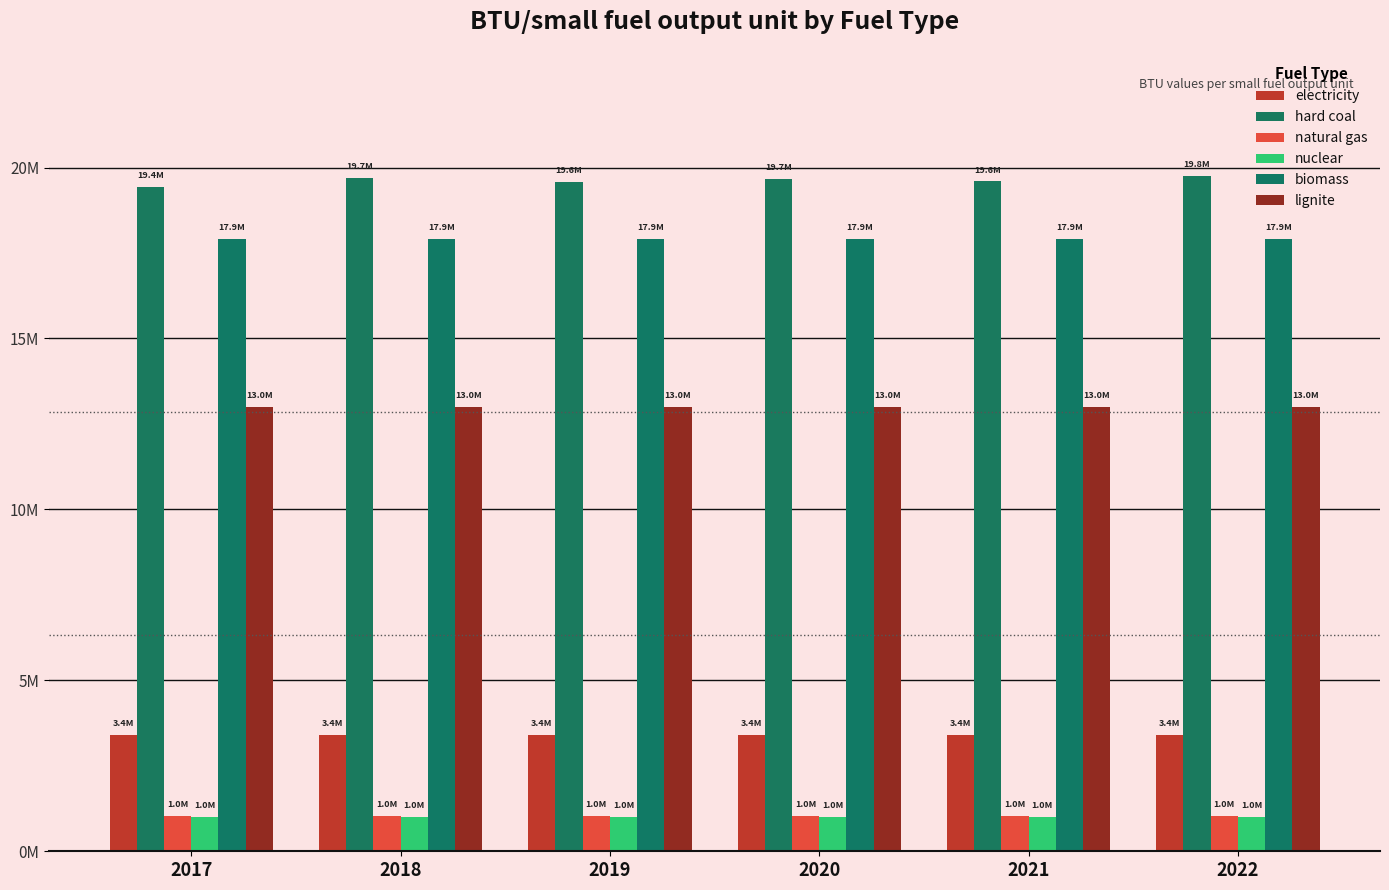

What is the difference between the highest and lowest values at 2020?

18676338.0